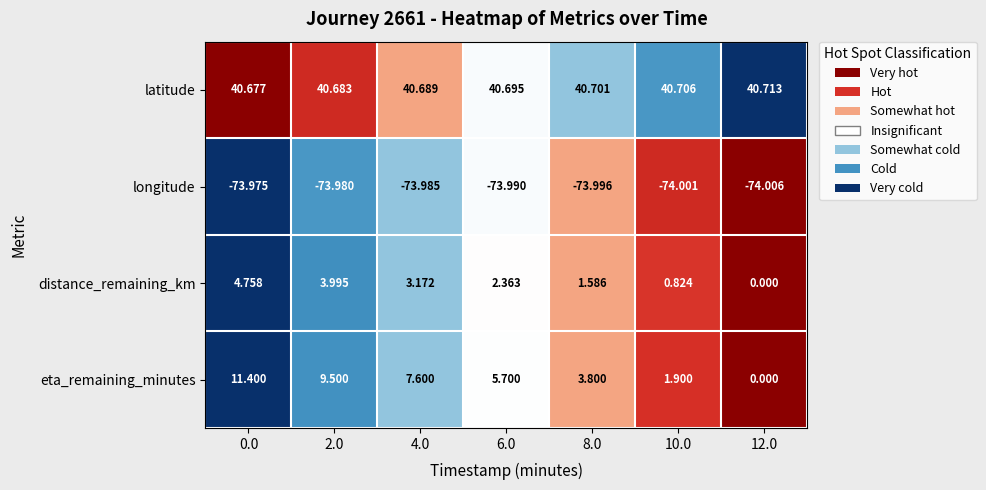

Between 0.0 and 4.0, which series saw the biggest shift?

eta_remaining_minutes